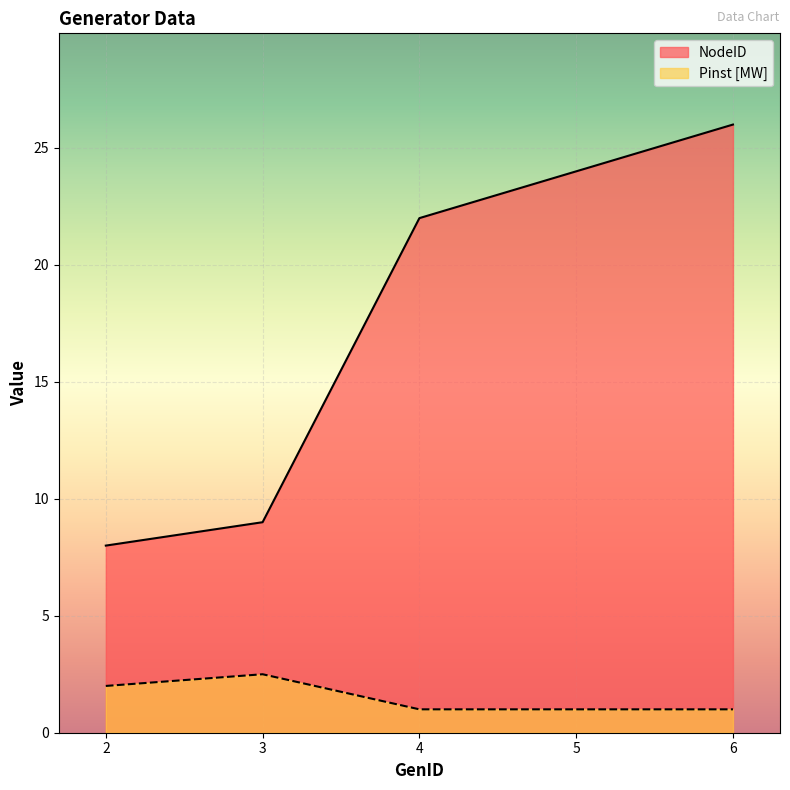

True or false: NodeID and Pinst [MW] cross at least once.

False